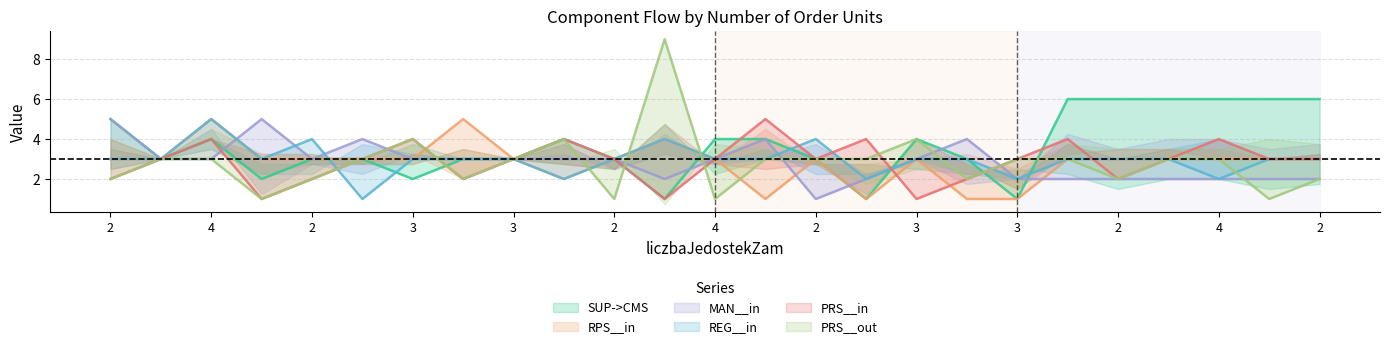

Count the RPS__in values in the range 3 to 4.

18